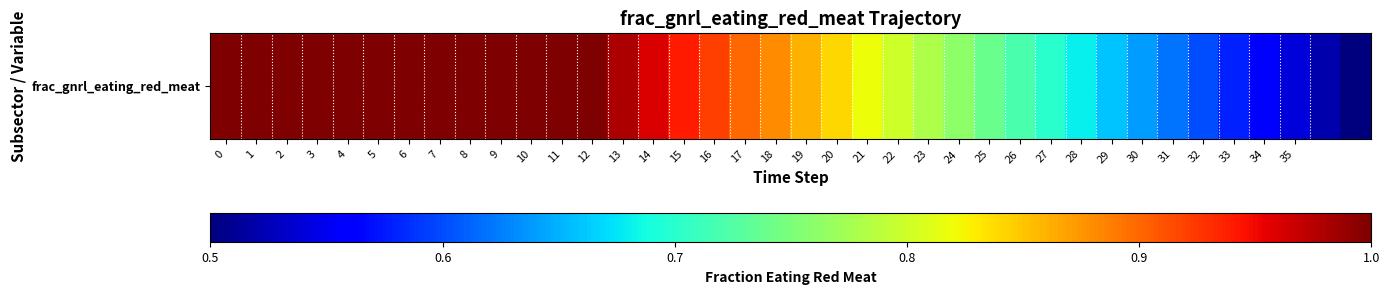

List the labels in order of value, largest first.

0, 1, 2, 3, 4, 5, 6, 7, 8, 9, 10, 11, 12, 13, 14, 15, 16, 17, 18, 19, 20, 21, 22, 23, 24, 25, 26, 27, 28, 29, 30, 31, 32, 33, 34, 35, 36, 37